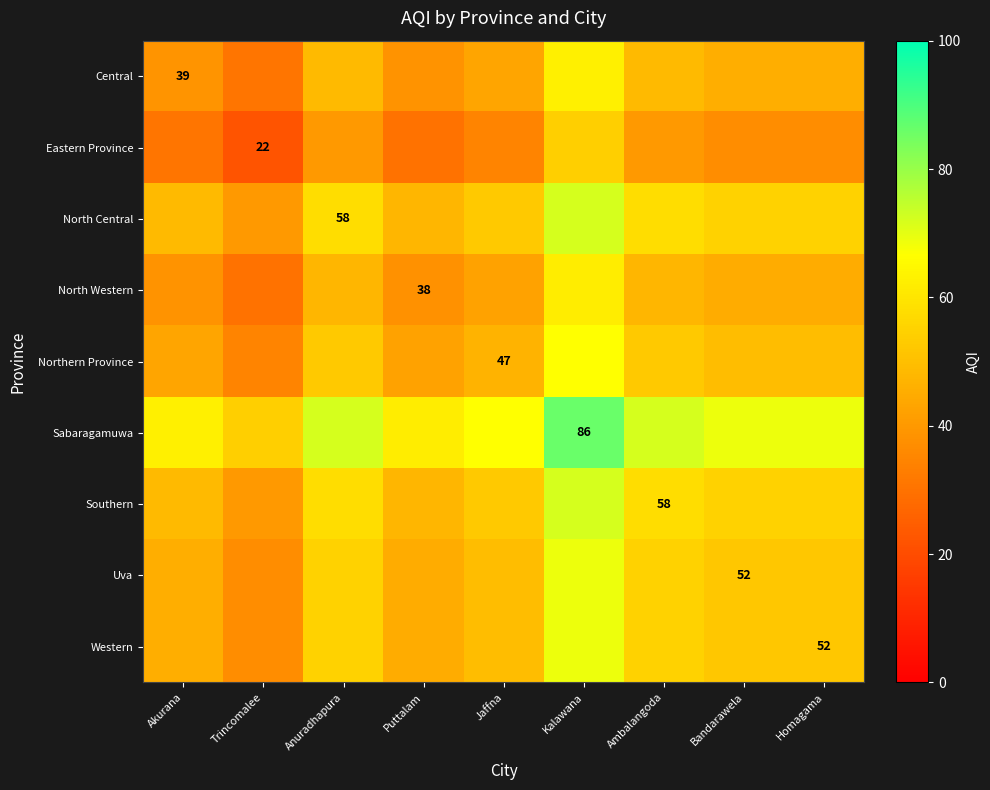

True or false: Southern has a value of 83.3 at Bandarawela.

False